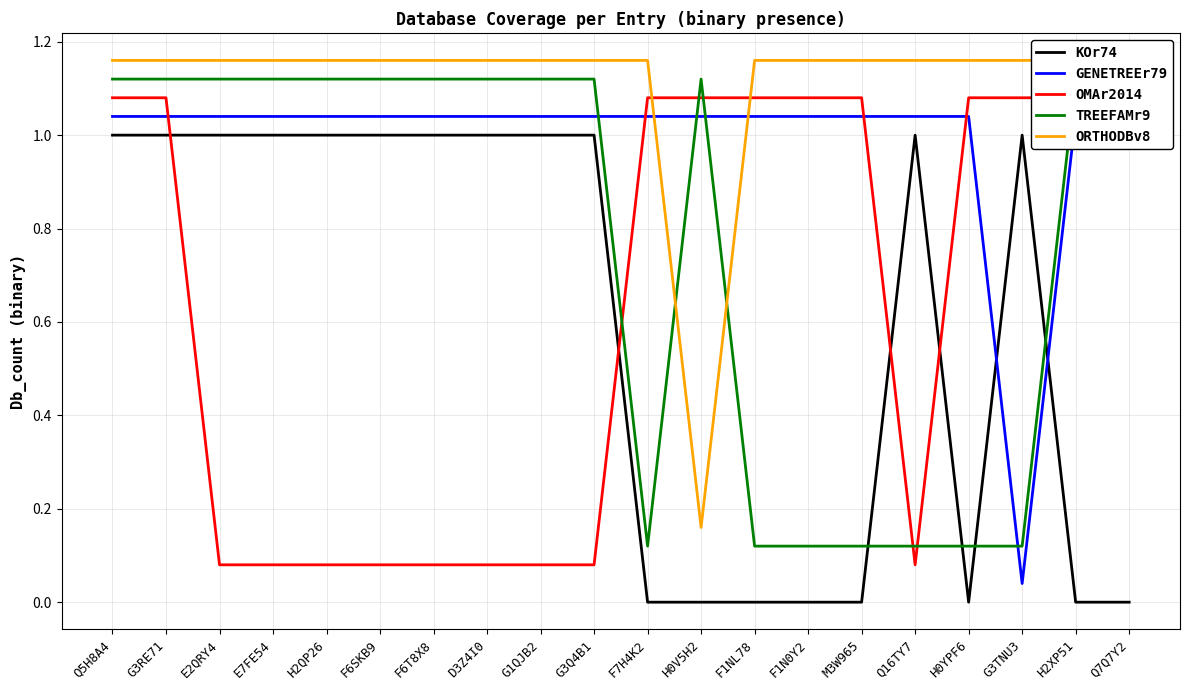

Where is TREEFAMr9 nearest to the value 0?

F7H4K2